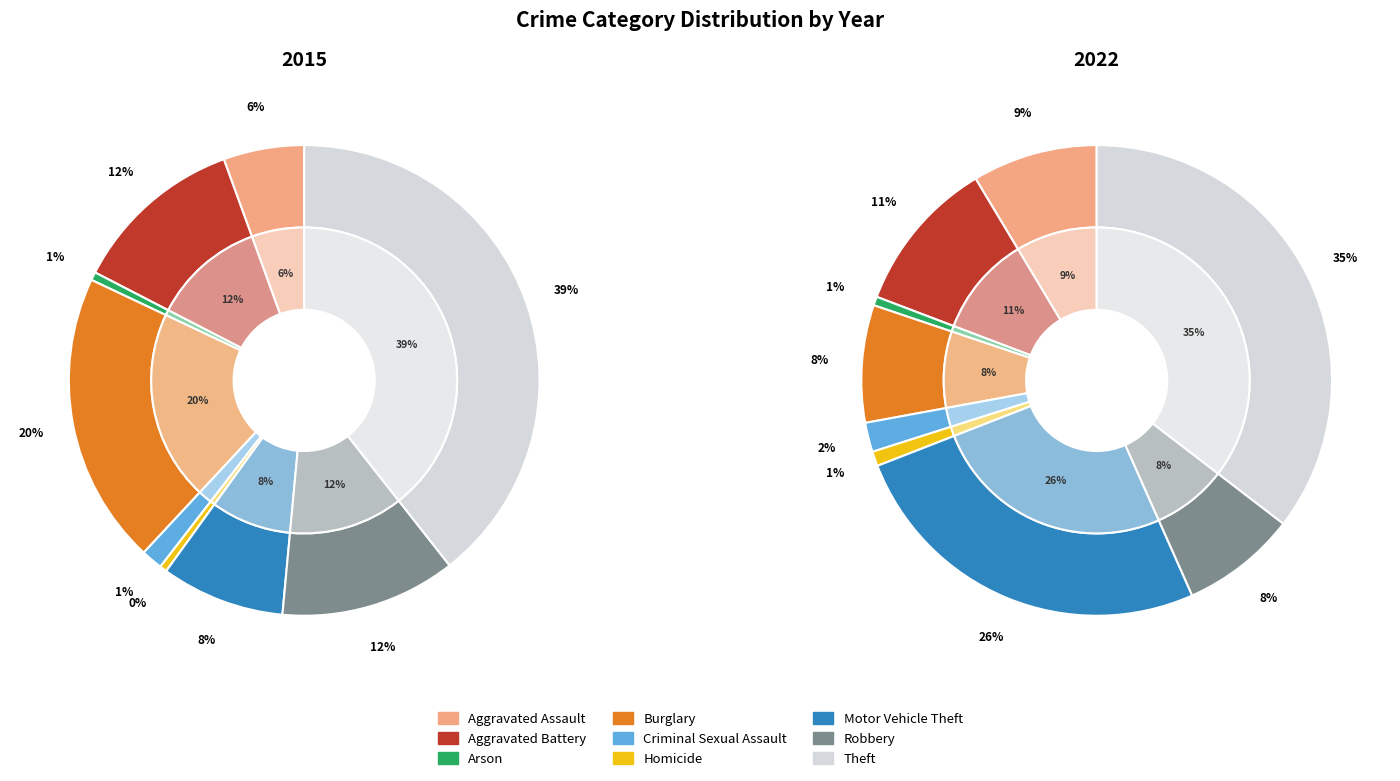

What is the difference between the highest and lowest values at Burglary?

166